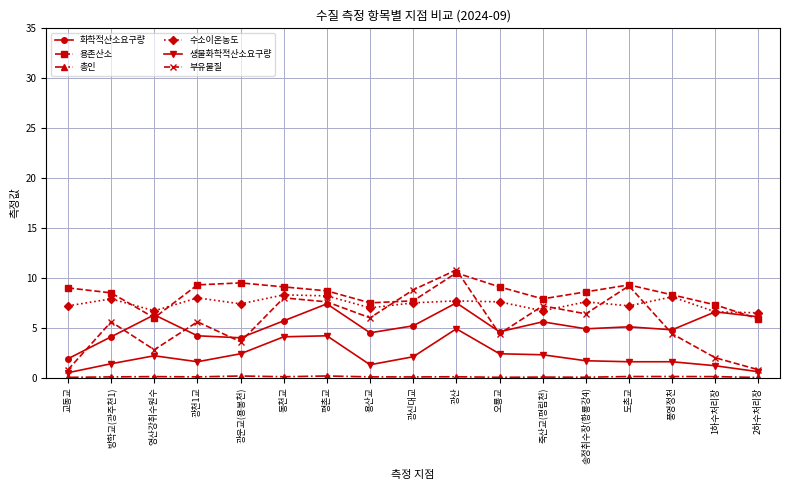

What is the approximate value of 수소이온농도 at 영산강취수원수?

6.7